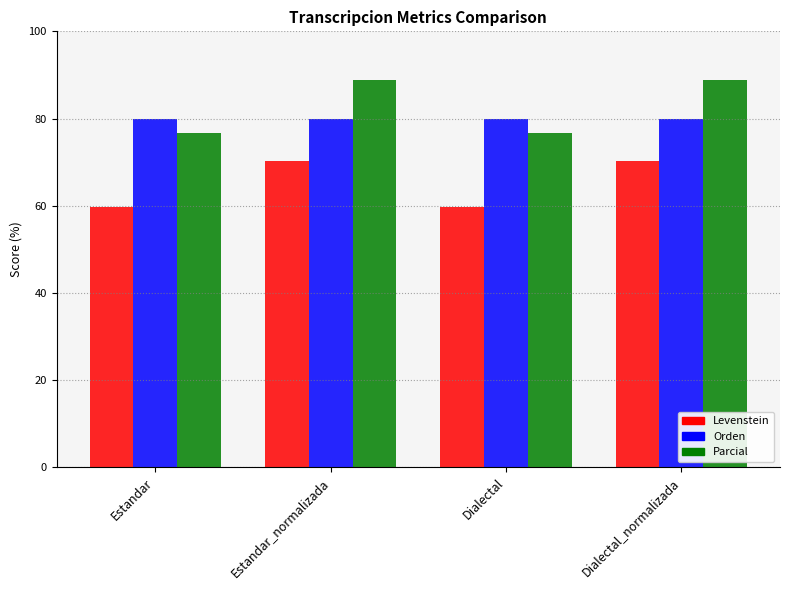

Reading left to right, list all the values displayed in this chart.

Levenstein: Estandar=59.6	Estandar_normalizada=70.4	Dialectal=59.6	Dialectal_normalizada=70.4
Orden: Estandar=80.0	Estandar_normalizada=80.0	Dialectal=80.0	Dialectal_normalizada=80.0
Parcial: Estandar=76.6	Estandar_normalizada=88.9	Dialectal=76.6	Dialectal_normalizada=88.9